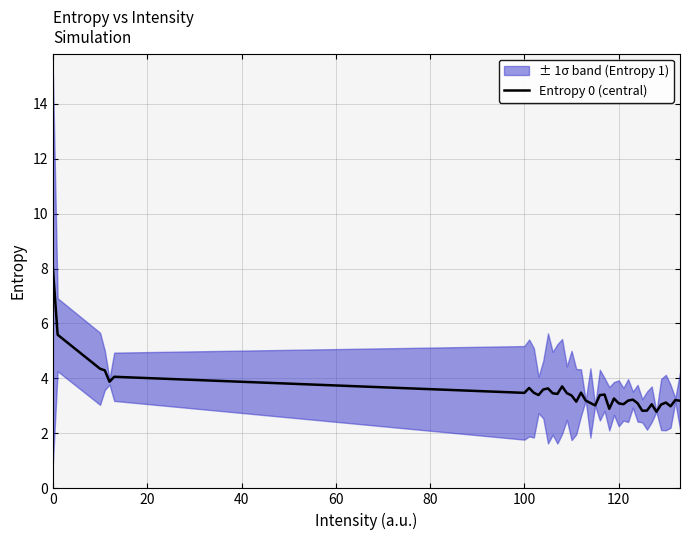

How many points are lower than both their immediate neighbors (excluding endpoints)?

11